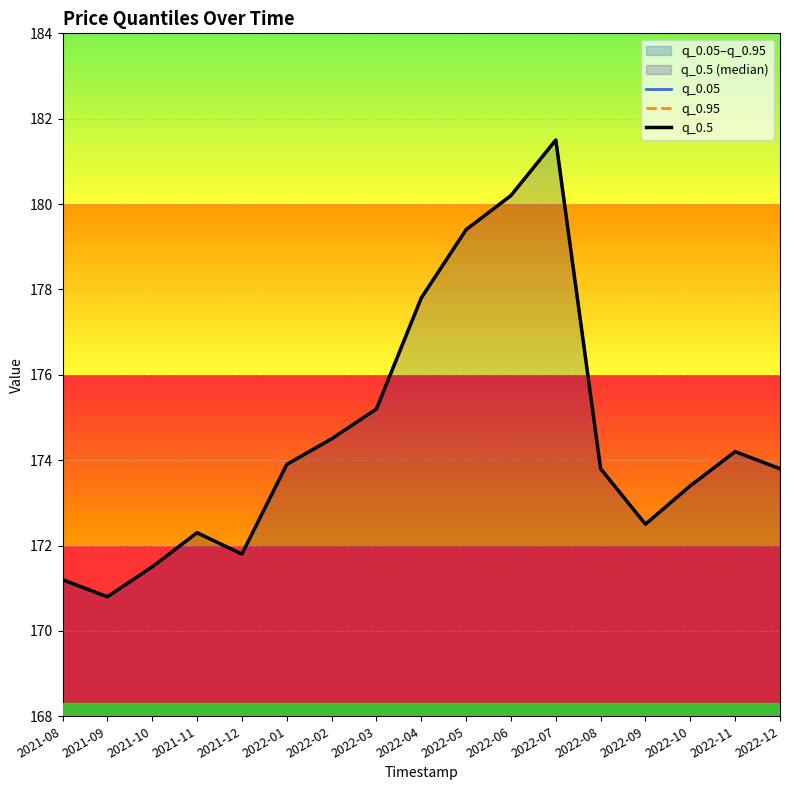

What is the maximum value shown in the chart?

181.5